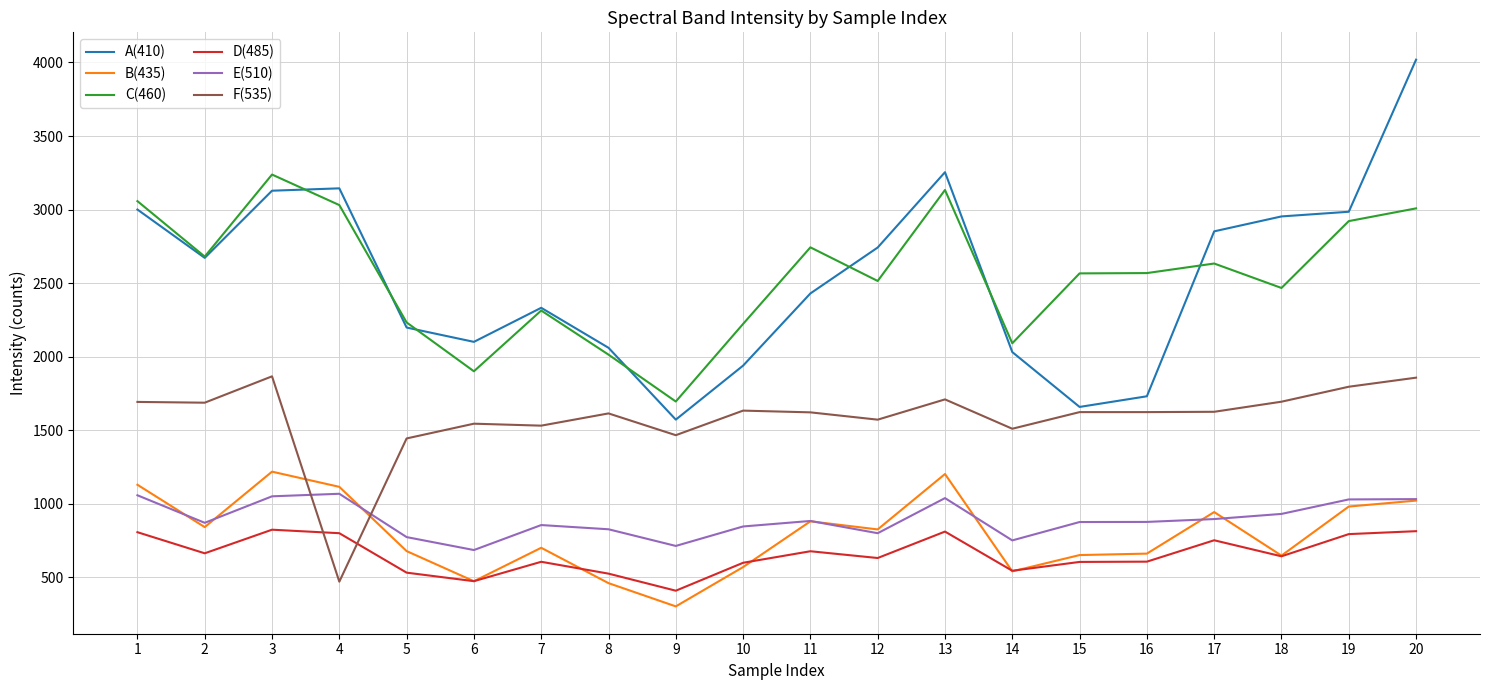

What is the minimum value shown in the chart?

302.9